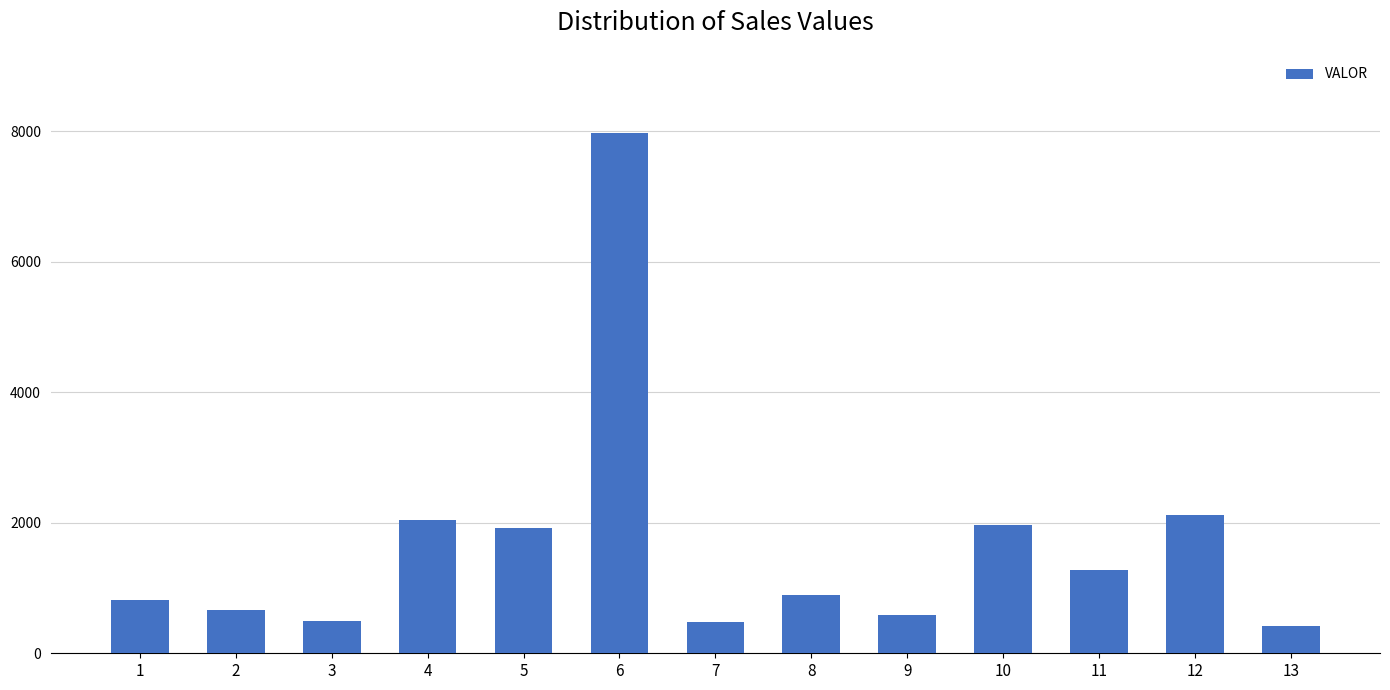

What is the change in value from 7 to 10?

+1488.0